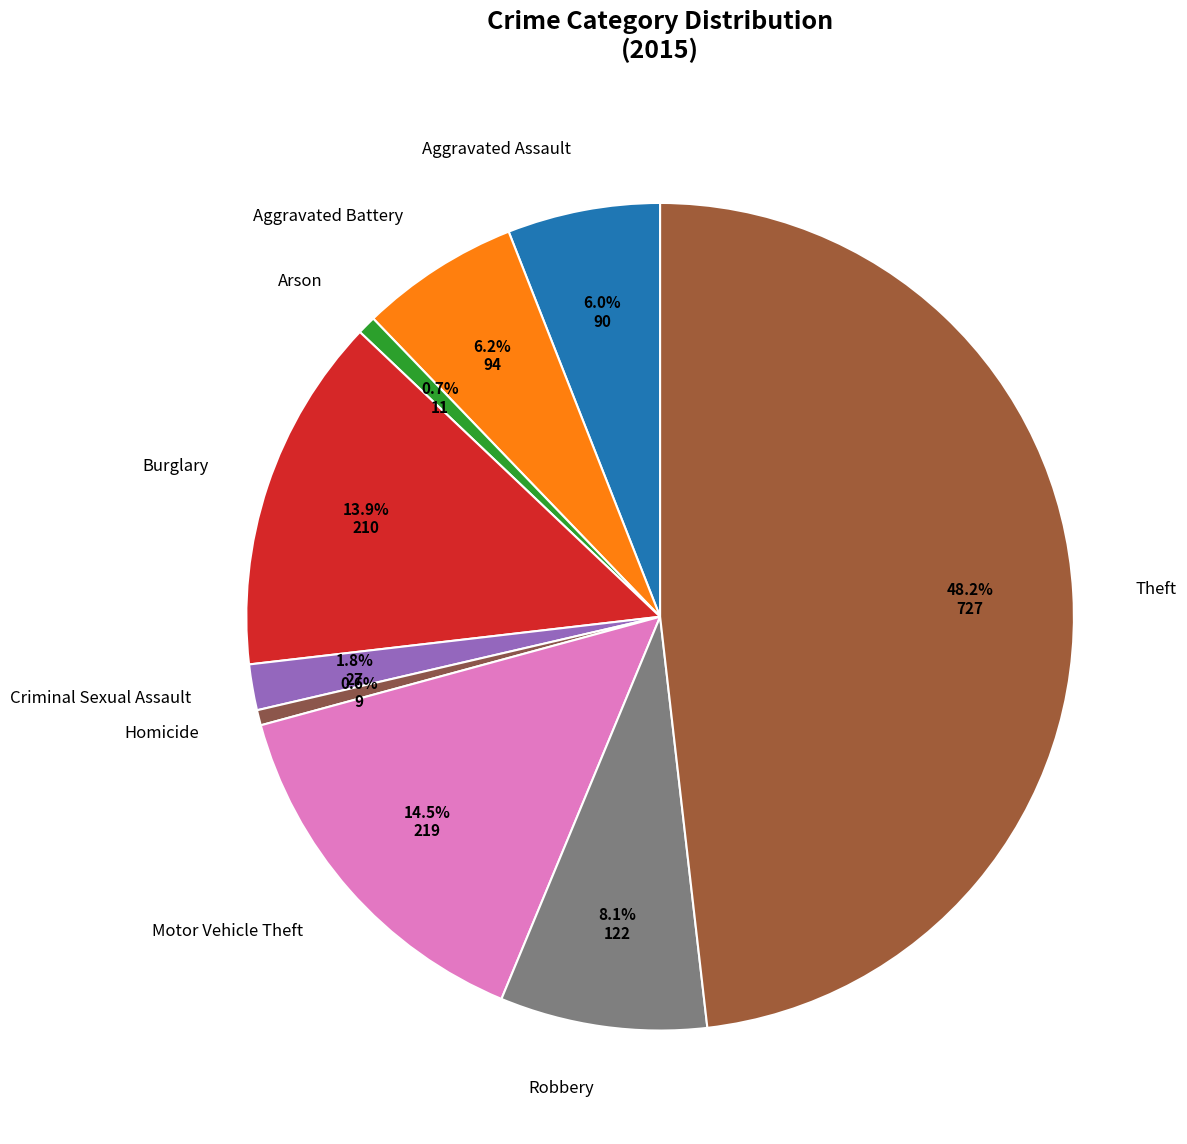

What percentage is the Arson slice, to the nearest percent?

1%